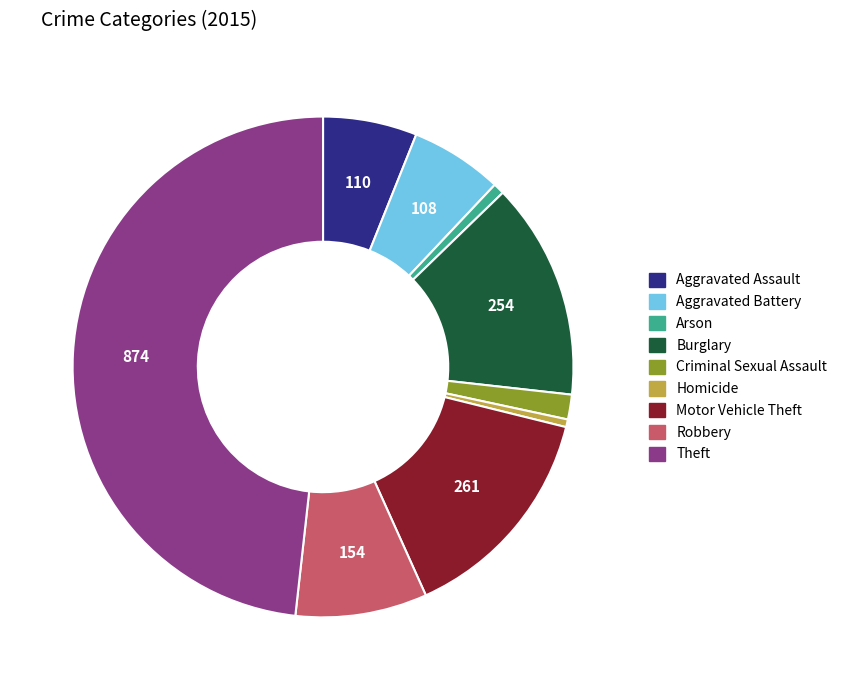

True or false: Homicide accounts for 0% of the total.

True